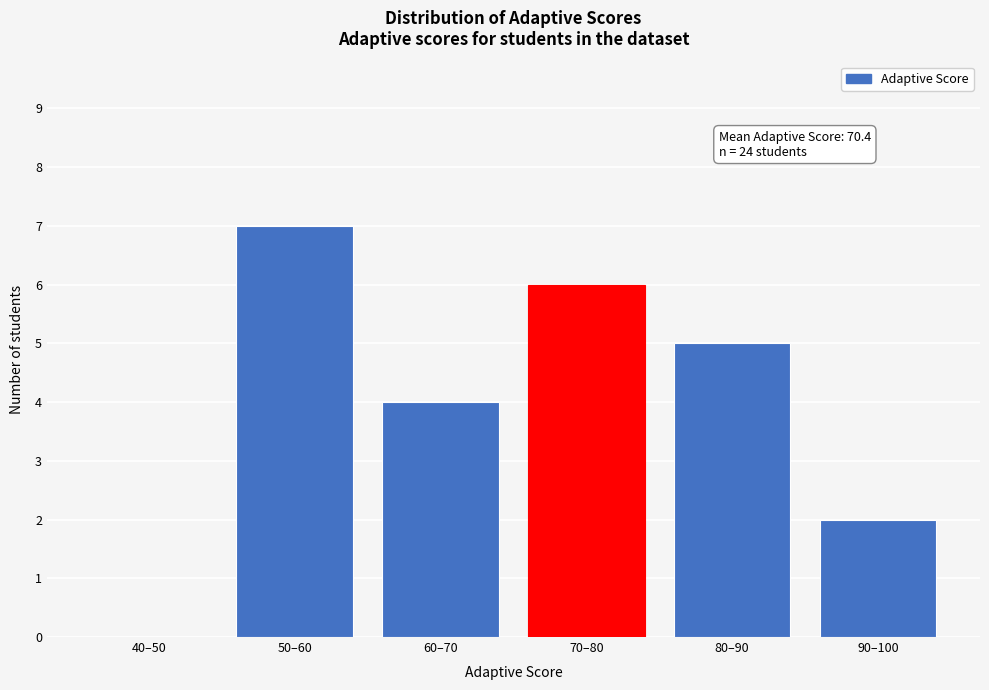

Reading left to right, transcribe all the data shown in this chart.

40–50=0	50–60=7	60–70=4	70–80=6	80–90=5	90–100=2